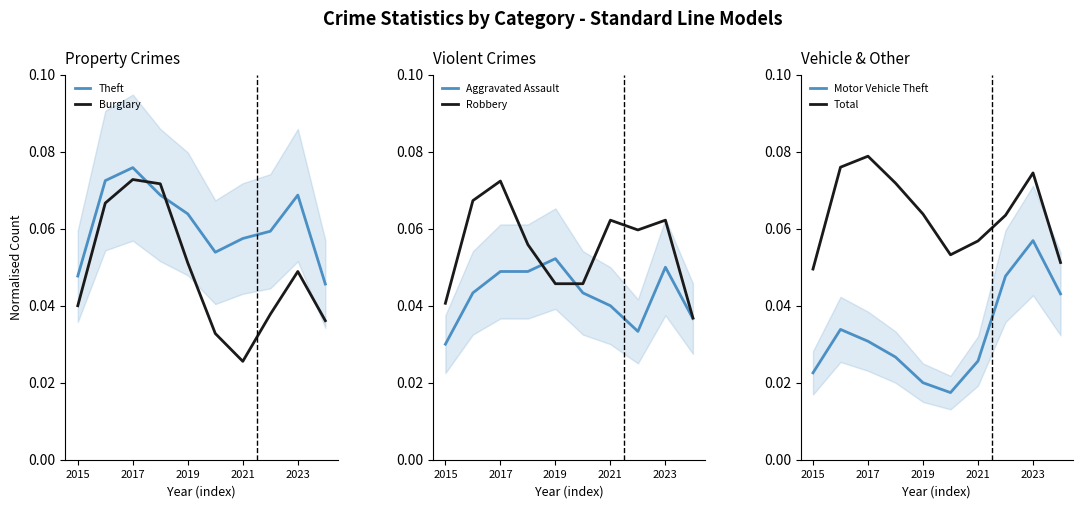

Is this an area chart (filled region under the line)?

No